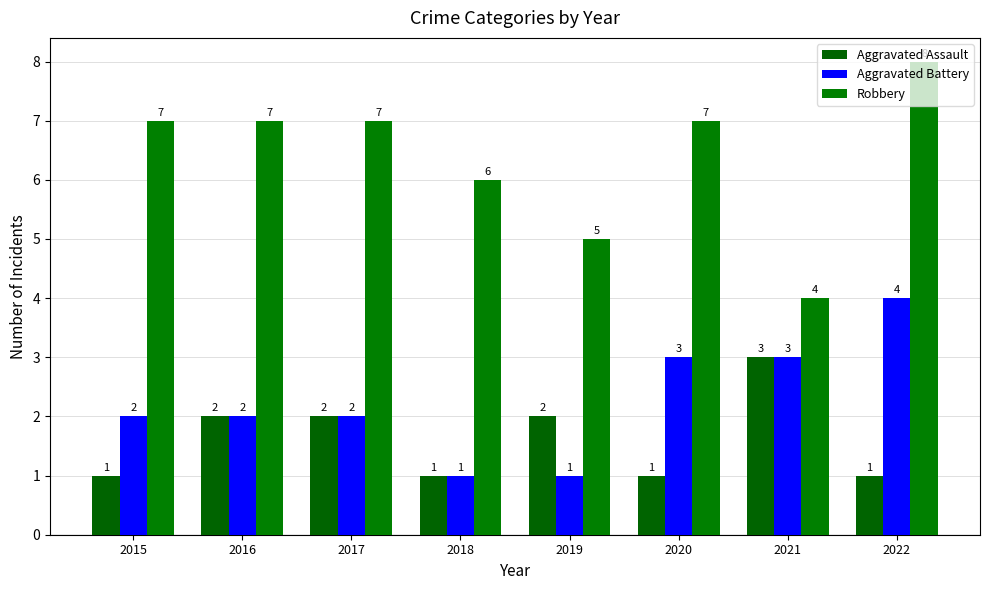

Rank the series by their maximum value, from lowest to highest.

Aggravated Assault, Aggravated Battery, Robbery